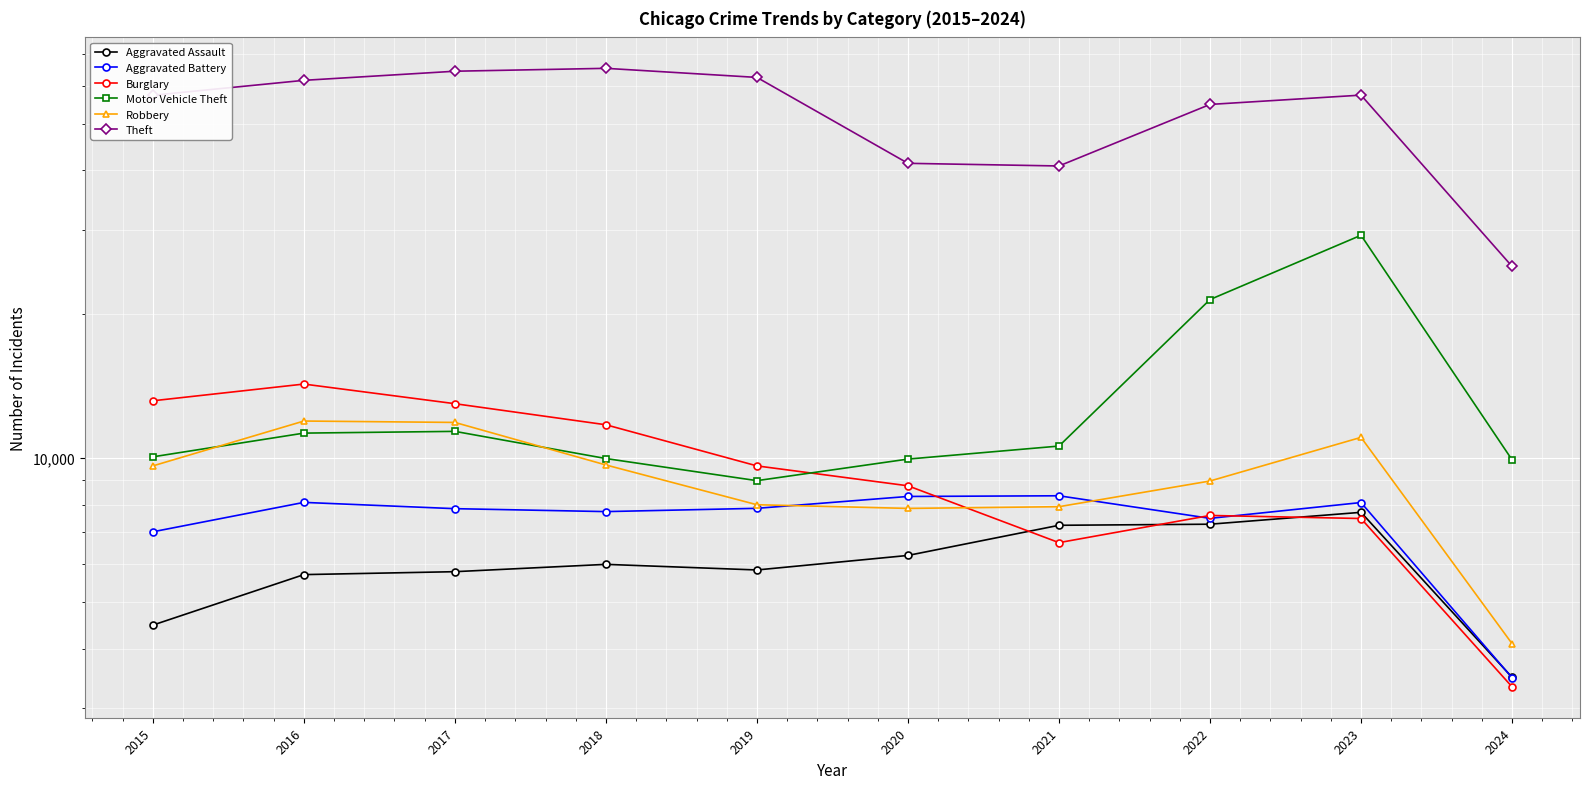

Which label corresponds to the smallest value in the chart?

2024